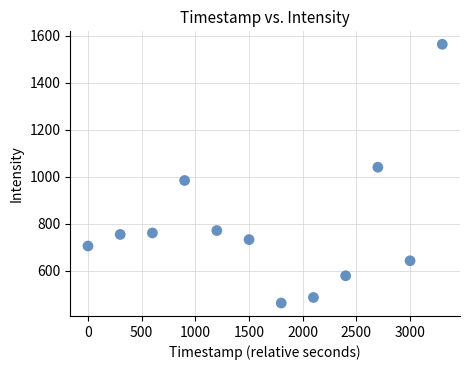

What is the average Y value?

789.8